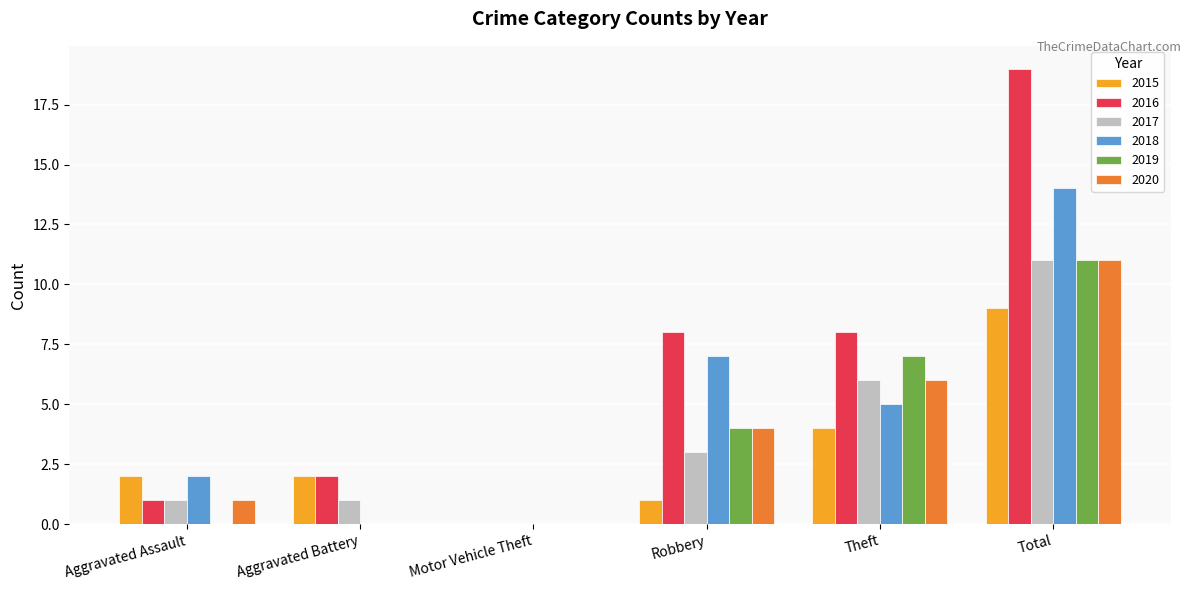

Count the number of data series in this chart.

6